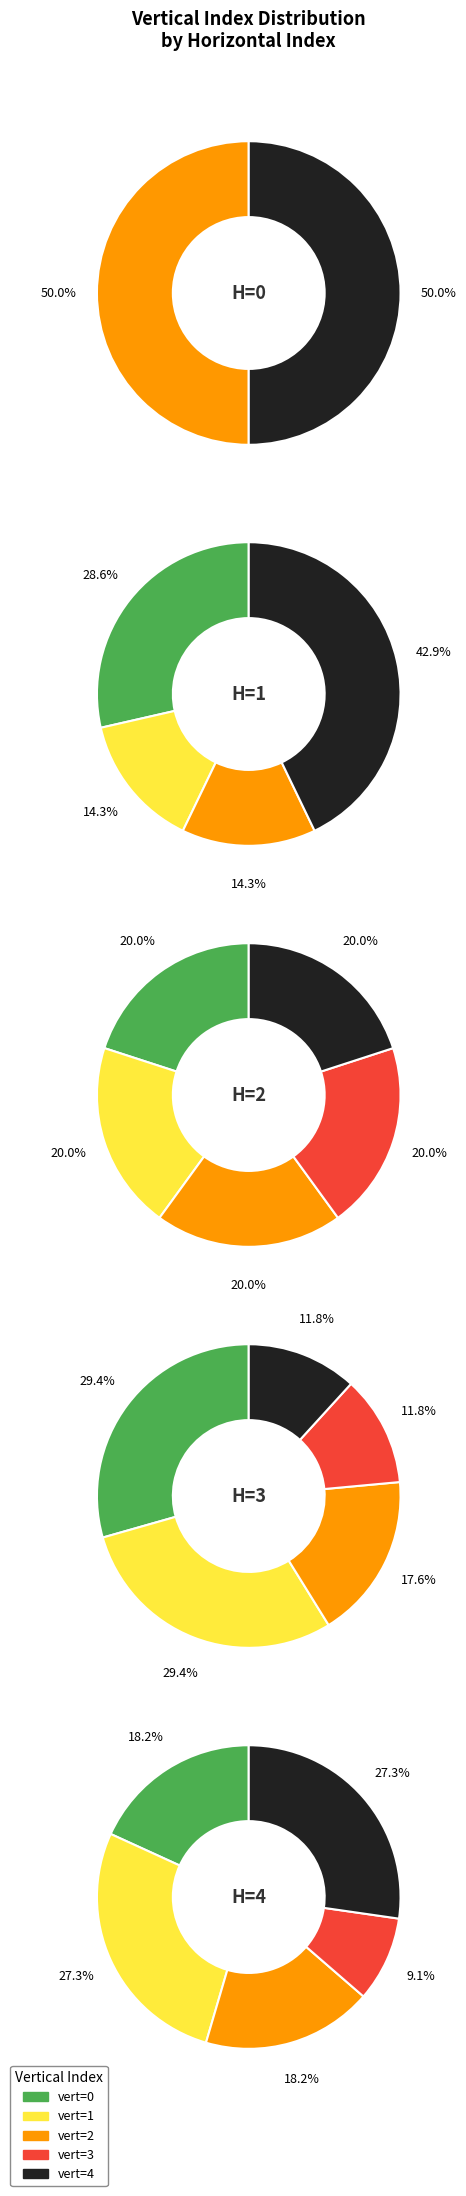

Rank the categories by value from lowest to highest.

3, 2, 0, 4, 1